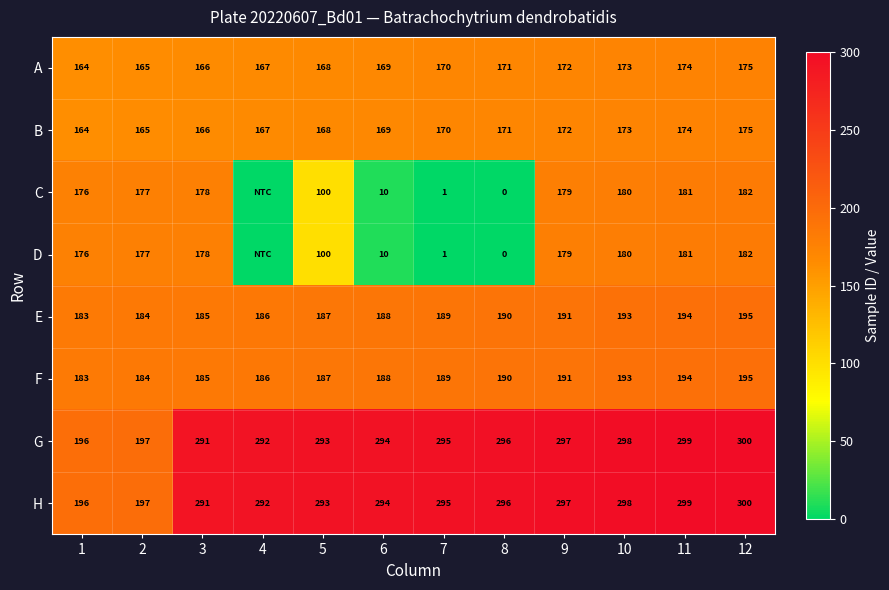

List the labels in order of G value, smallest first.

1, 2, 3, 4, 5, 6, 7, 8, 9, 10, 11, 12